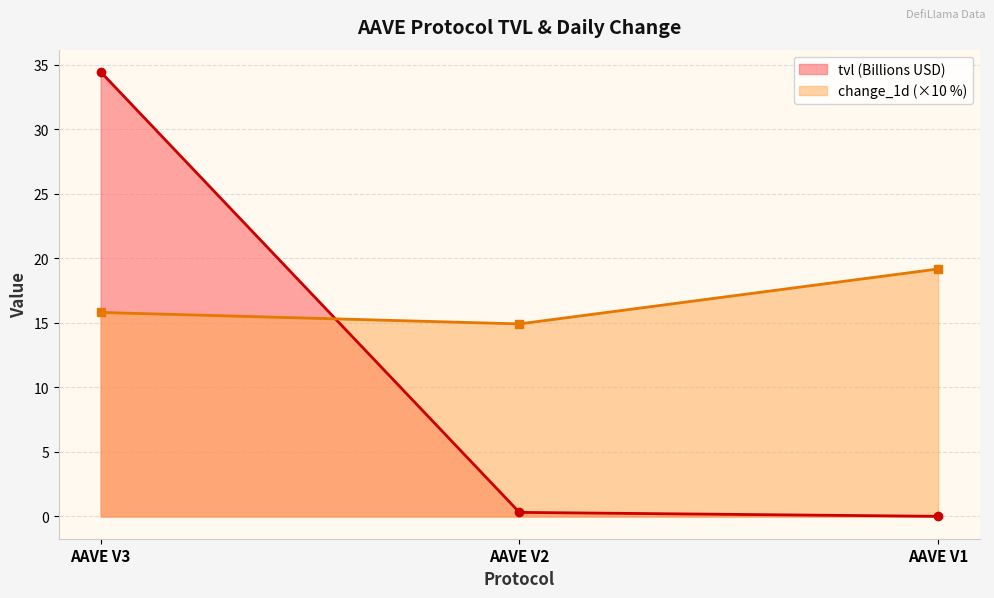

Reading left to right, extract all data points from this chart.

tvl: AAVE V3=34.5	AAVE V2=0.3	AAVE V1=0.0
change_1d: AAVE V3=15.8	AAVE V2=14.9	AAVE V1=19.2